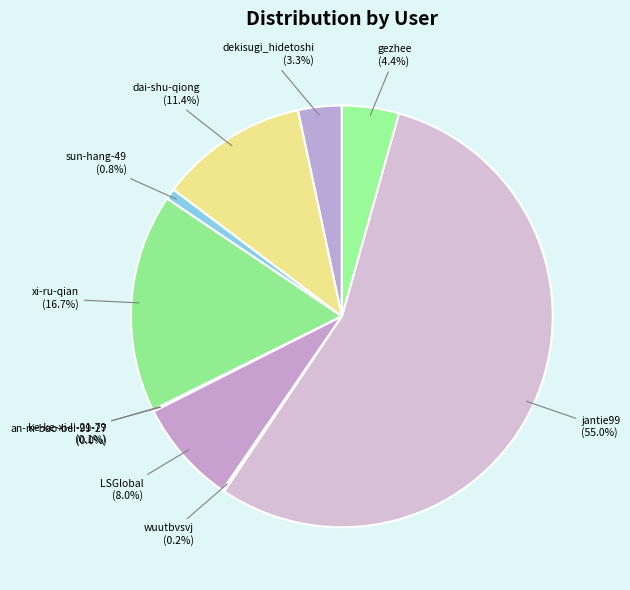

What is the majority slice?

jantie99